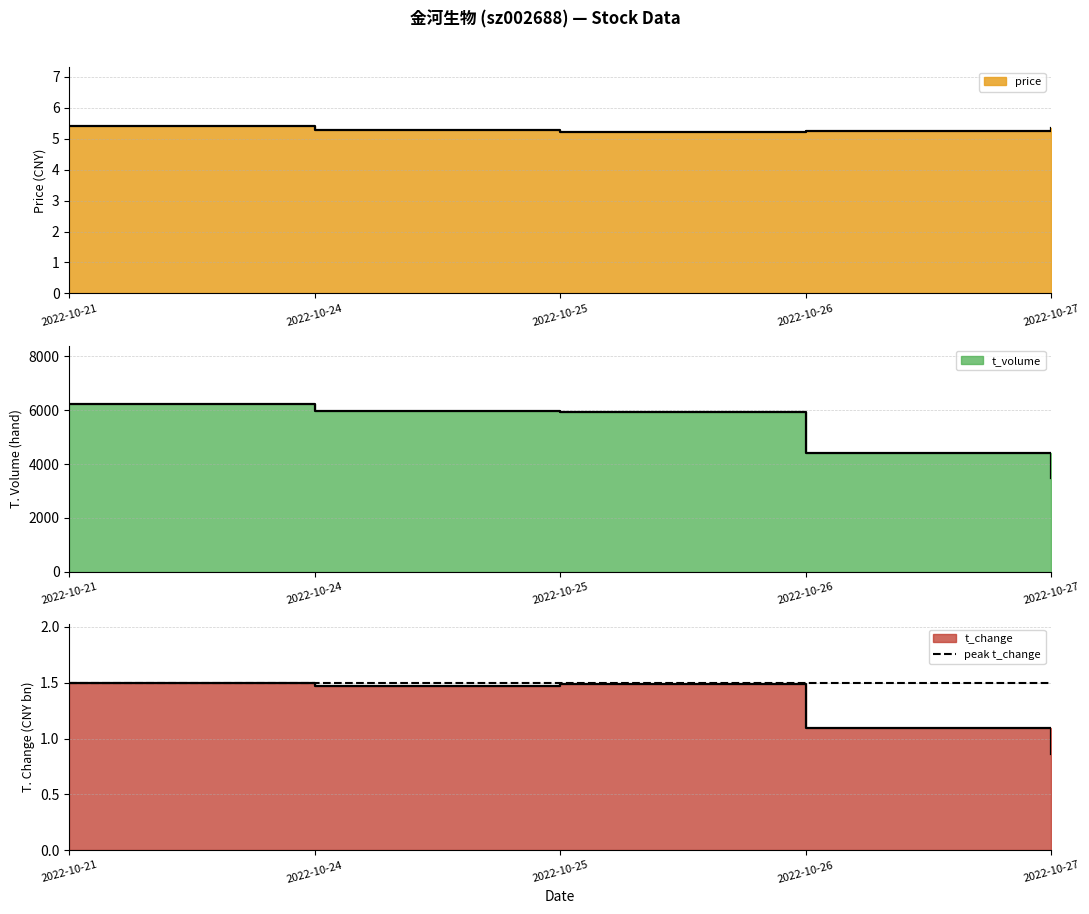

True or false: t_volume has more than 0 interior local peaks.

False